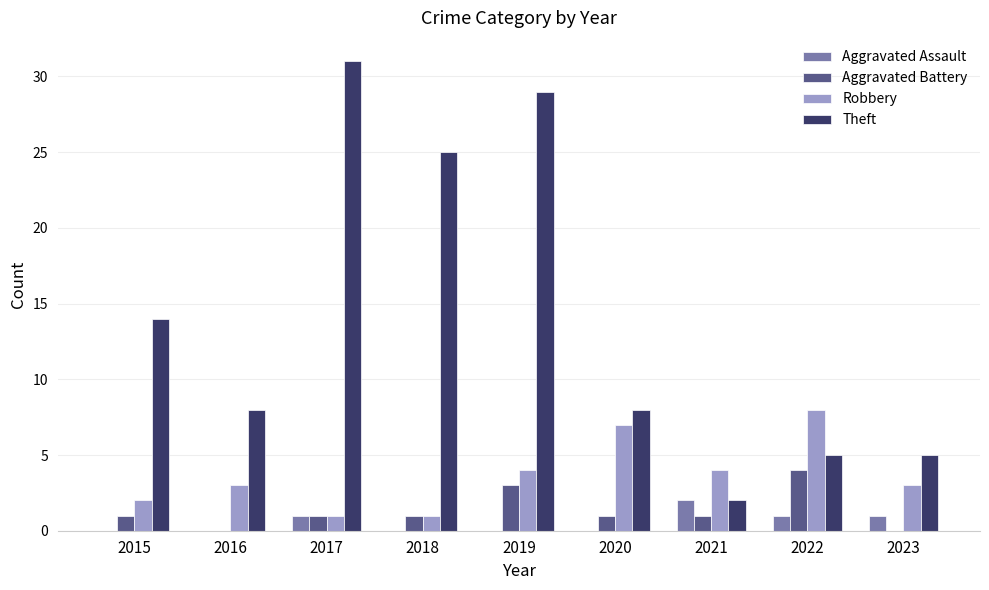

Are the bars grouped side by side (vs. stacked)?

Yes